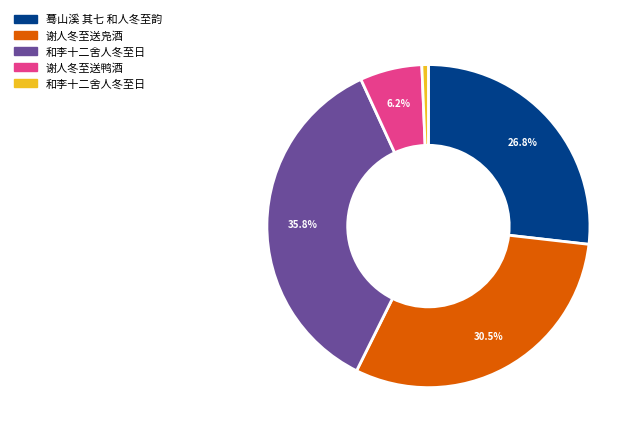

Is there a majority slice in this chart?

No